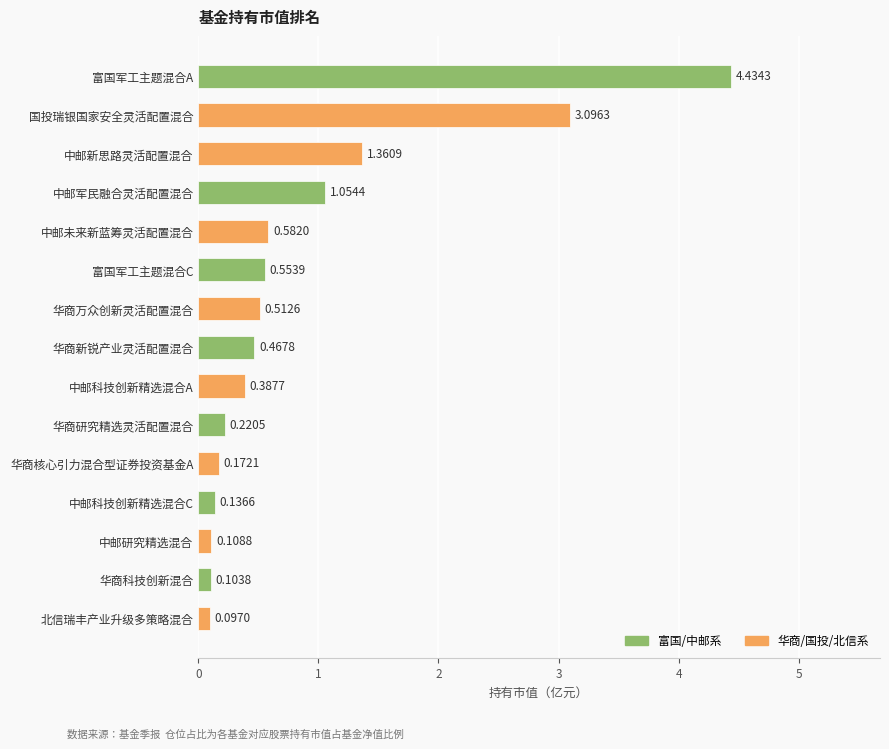

List the labels in order of value, largest first.

富国军工主题混合A, 国投瑞银国家安全灵活配置混合, 中邮新思路灵活配置混合, 中邮军民融合灵活配置混合, 中邮未来新蓝筹灵活配置混合, 富国军工主题混合C, 华商万众创新灵活配置混合, 华商新锐产业灵活配置混合, 中邮科技创新精选混合A, 华商研究精选灵活配置混合, 华商核心引力混合型证券投资基金A, 中邮科技创新精选混合C, 中邮研究精选混合, 华商科技创新混合, 北信瑞丰产业升级多策略混合